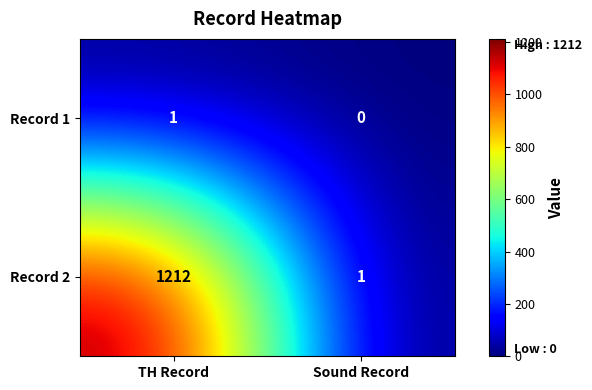

Reading left to right, list all the values displayed in this chart.

Record 1: 1	0
Record 2: 1212	1